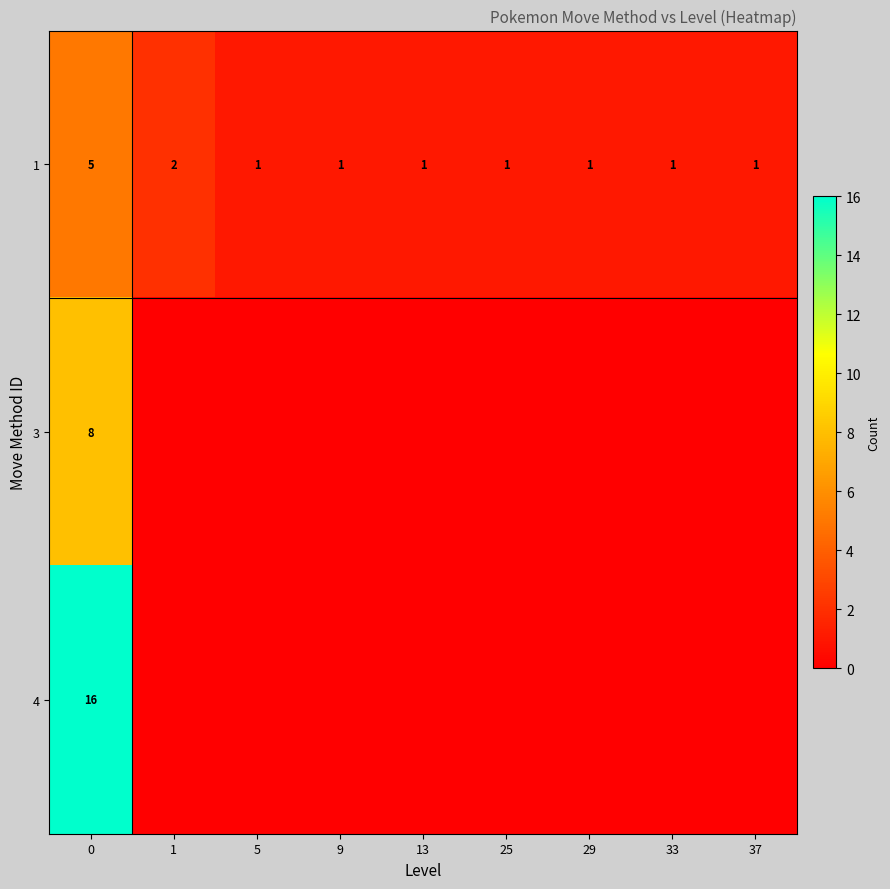

What is the greatest value displayed?

16